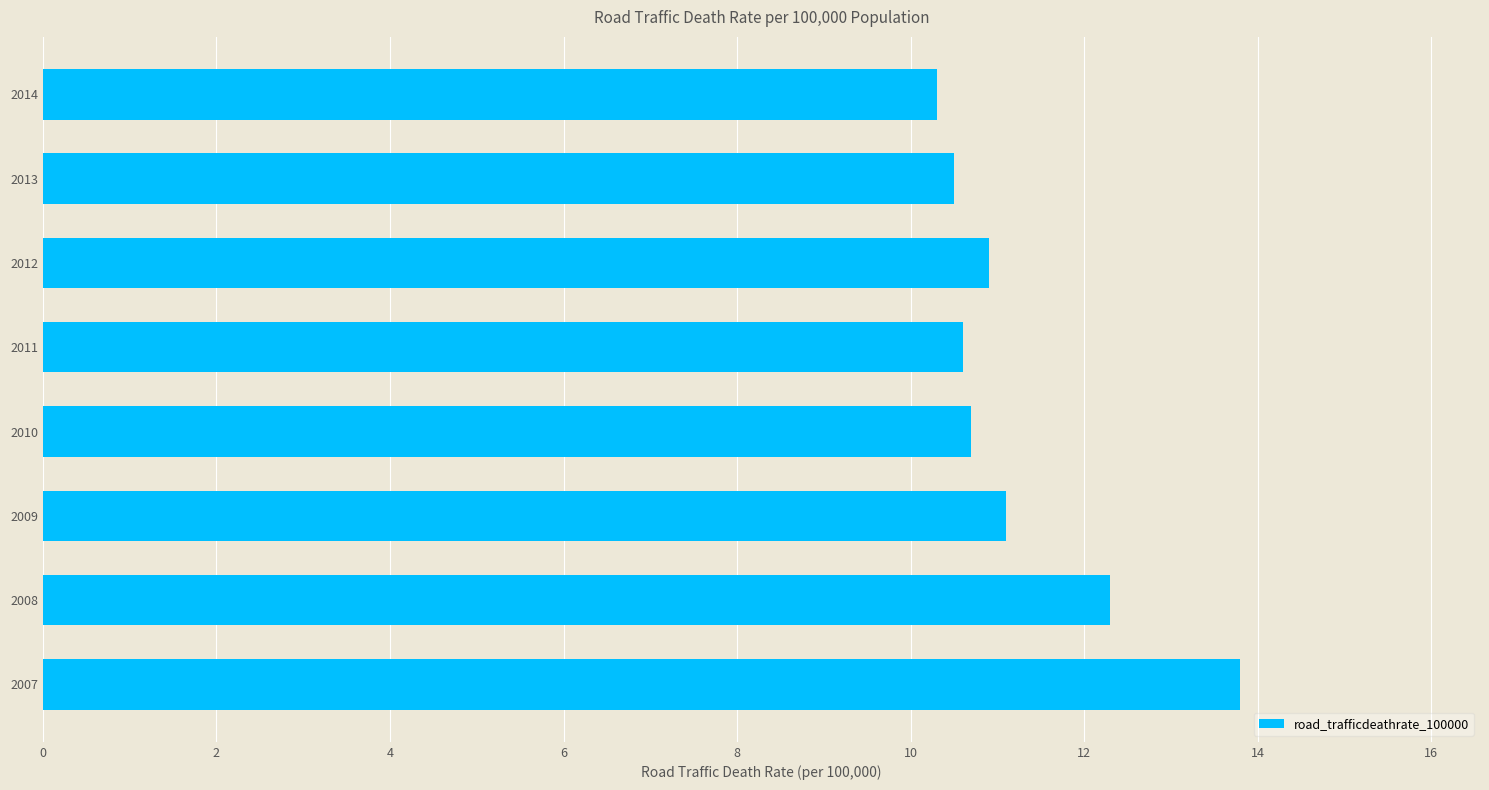

Does the chart contain stacked bars?

No